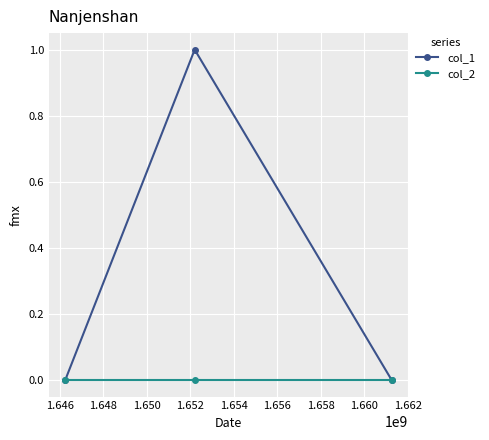

Which series has the widest spread of values?

col_1